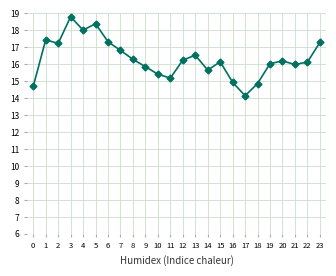

How many distinct data groups are displayed?

1